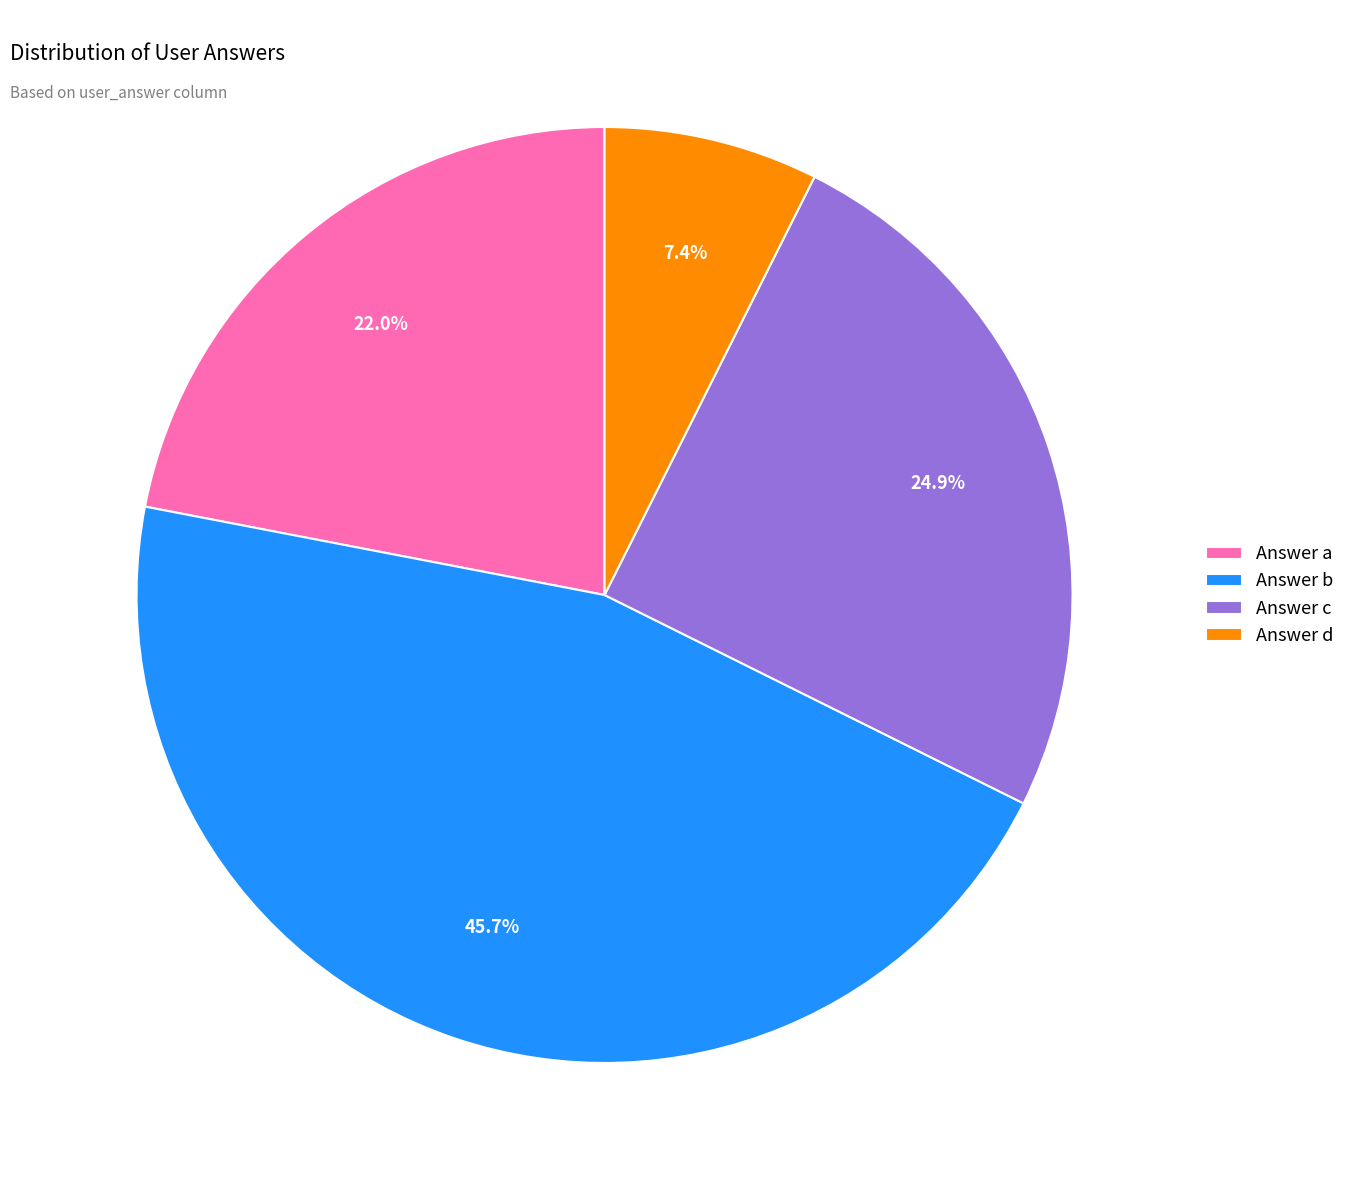

Rank the categories by value from highest to lowest.

Answer b, Answer c, Answer a, Answer d